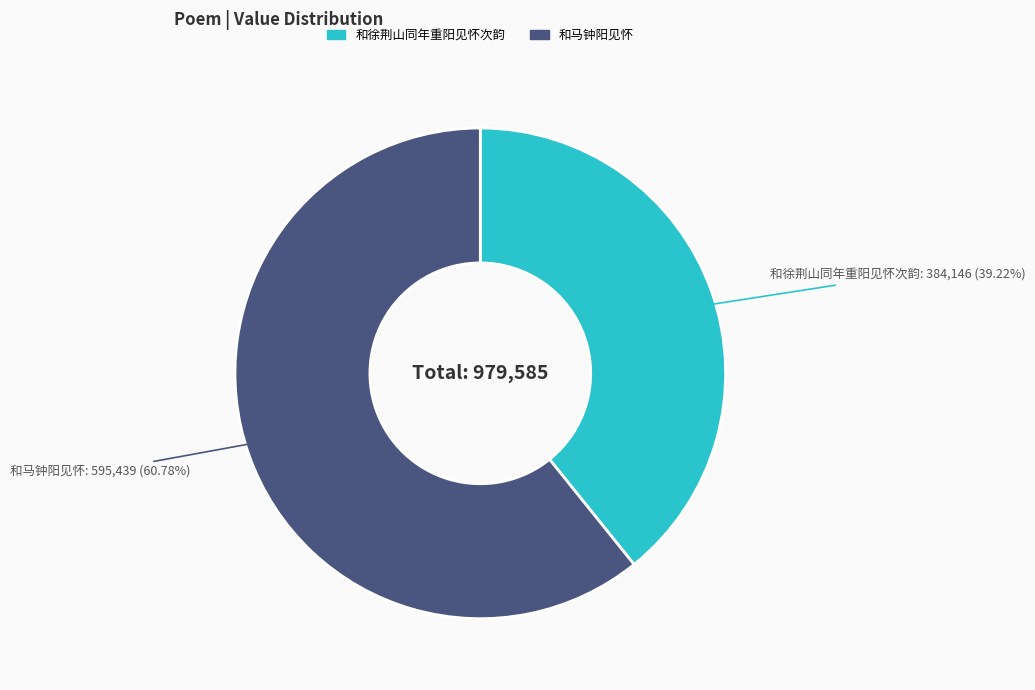

What is the total percentage of 和徐荆山同年重阳见怀次韵 and 和马钟阳见怀?

100.0%